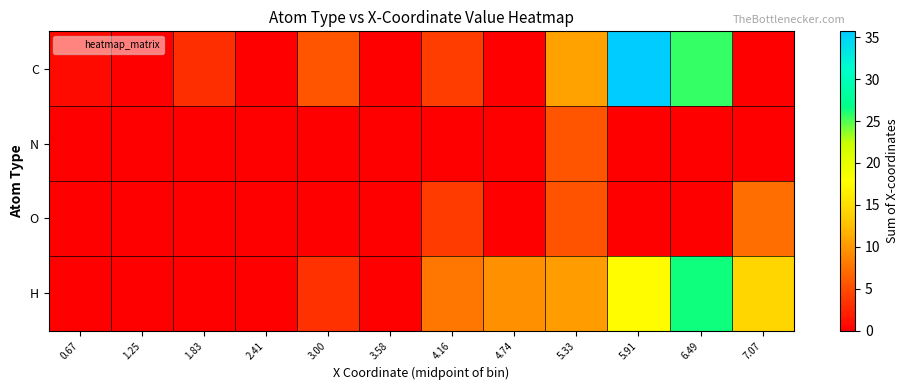

Reading left to right, list all the values displayed in this chart.

C: 0.67=0.8	1.25=0.0	1.83=3.2	2.41=0.0	3.00=5.6	3.58=0.0	4.16=4.1	4.74=0.0	5.33=10.7	5.91=35.7	6.49=25.5	7.07=0.0
N: 0.67=0.0	1.25=0.0	1.83=0.0	2.41=0.0	3.00=0.0	3.58=0.0	4.16=0.0	4.74=0.0	5.33=5.6	5.91=0.0	6.49=0.0	7.07=0.0
O: 0.67=0.0	1.25=0.0	1.83=0.0	2.41=0.0	3.00=0.0	3.58=0.0	4.16=4.0	4.74=0.0	5.33=5.6	5.91=0.0	6.49=0.0	7.07=7.3
H: 0.67=0.0	1.25=0.0	1.83=0.0	2.41=0.0	3.00=3.3	3.58=0.0	4.16=7.9	4.74=9.6	5.33=10.4	5.91=17.7	6.49=26.4	7.07=14.3